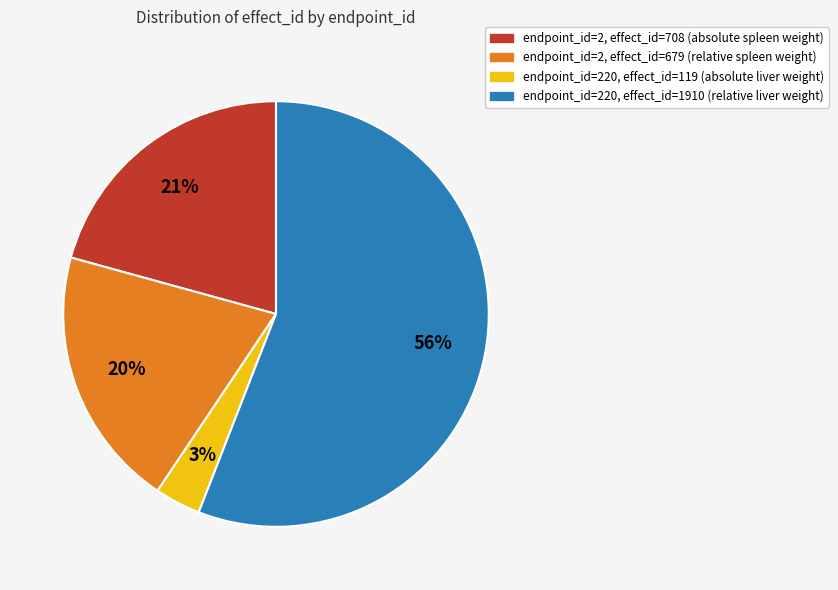

To the nearest percent, what is the average slice percentage?

25%